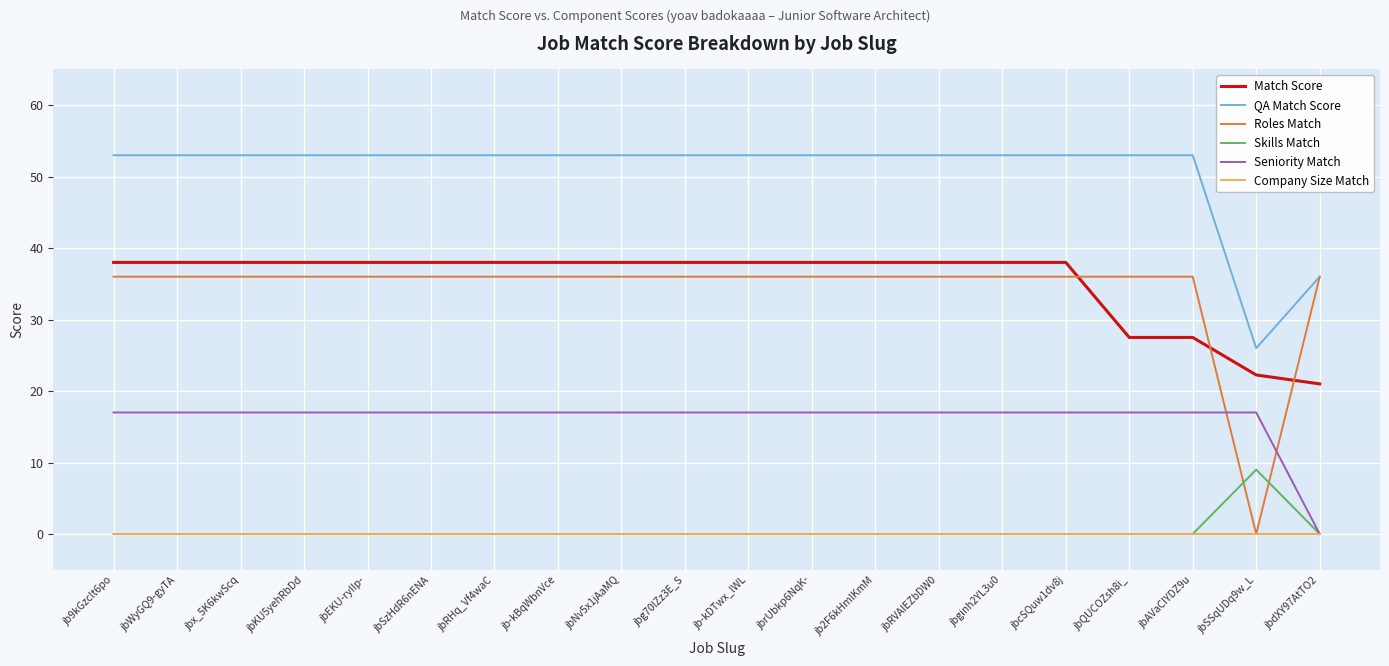

After their last crossing, which series has the higher values: Roles Match or Skills Match?

Roles Match